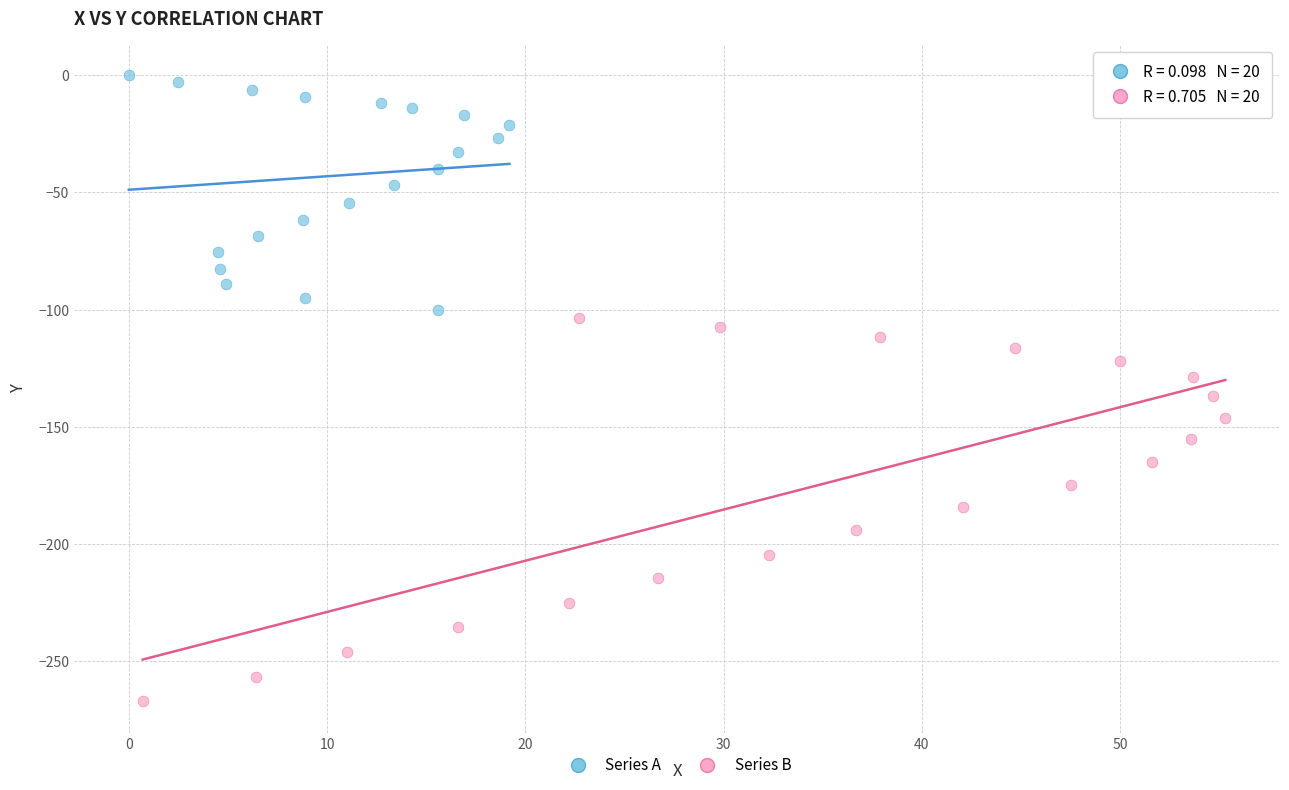

Which series contains the lowest Y value?

Series B